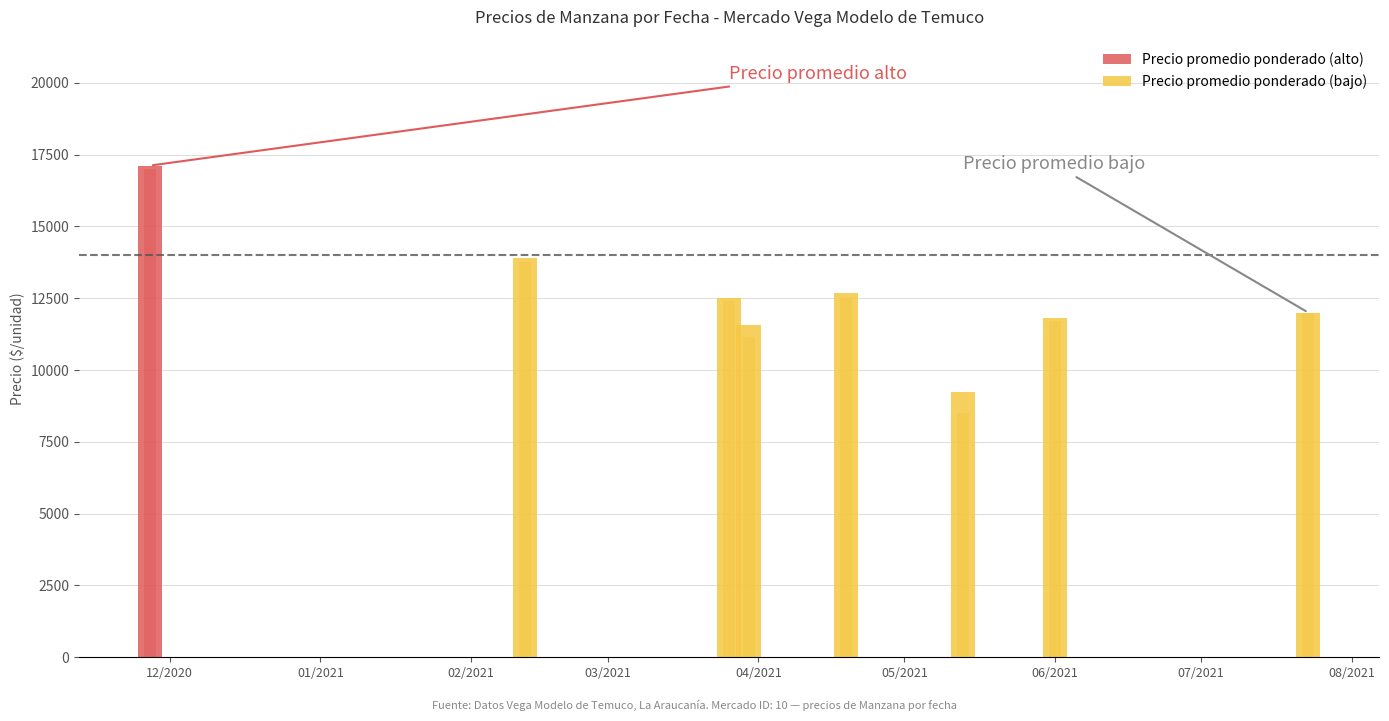

What is the average value of the Precio minimo series?

12550